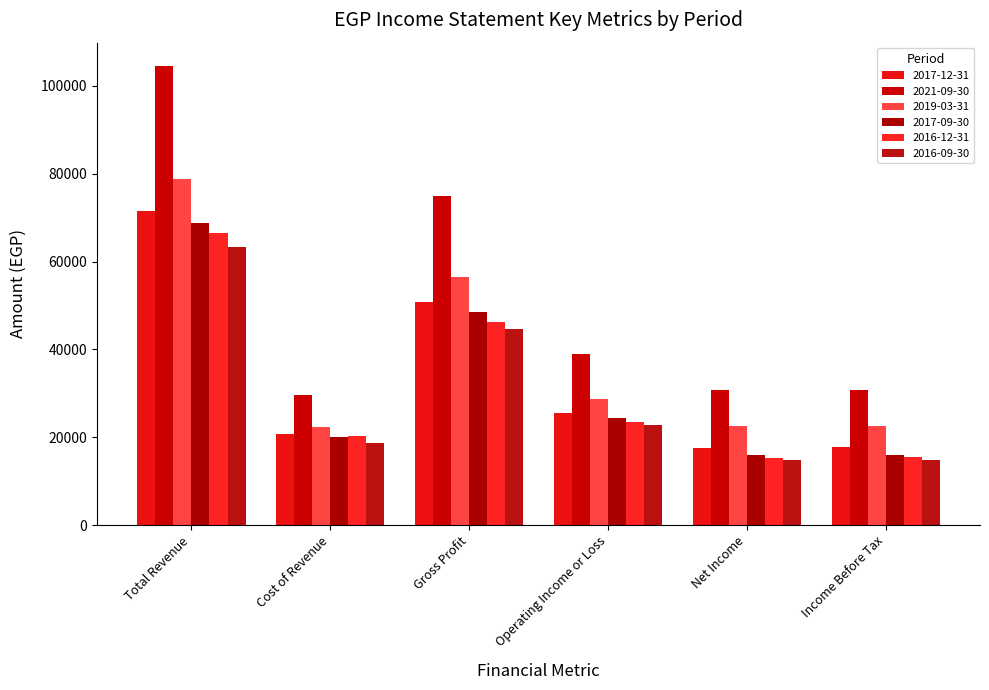

Rank the series by their maximum value, from lowest to highest.

2016-09-30, 2016-12-31, 2017-09-30, 2017-12-31, 2019-03-31, 2021-09-30